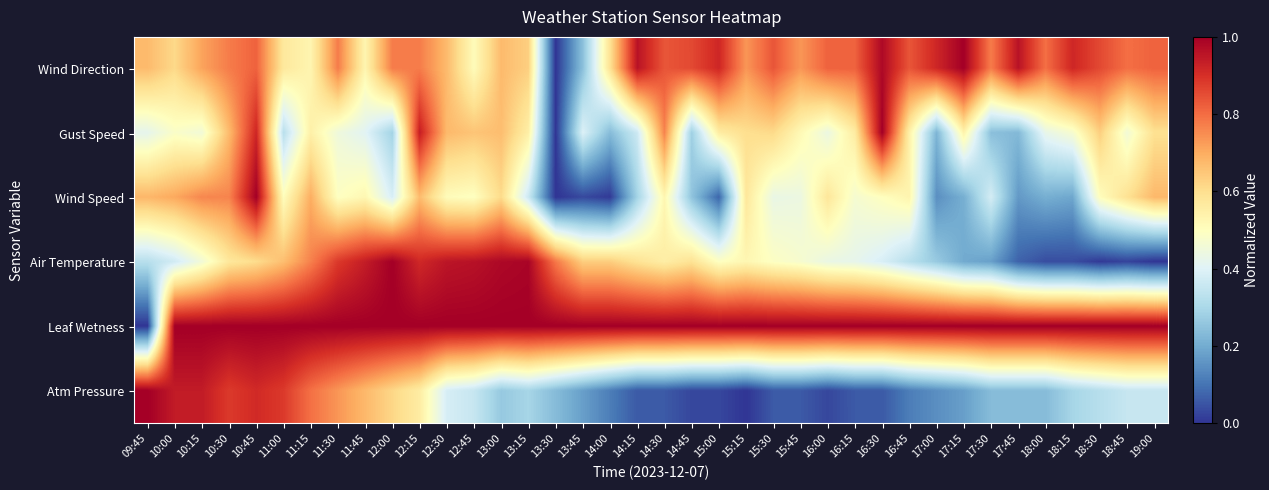

Reading right to left, what are all the values shown in this chart?

Wind Direction: 19:00=0.8	18:45=0.8	18:30=0.9	18:15=0.9	18:00=0.8	17:45=1.0	17:30=0.8	17:15=1.0	17:00=0.9	16:45=0.8	16:30=1.0	16:15=0.8	16:00=0.8	15:45=0.7	15:30=0.8	15:15=0.7	15:00=0.9	14:45=0.9	14:30=0.8	14:15=1.0	14:00=0.6	13:45=0.2	13:30=0.0	13:15=0.6	13:00=0.7	12:45=0.5	12:30=0.7	12:15=0.8	12:00=0.8	11:45=0.5	11:30=0.8	11:15=0.5	11:00=0.6	10:45=0.8	10:30=0.8	10:15=0.7	10:00=0.6	09:45=0.7
Gust Speed: 19:00=0.6	18:45=0.5	18:30=0.6	18:15=0.5	18:00=0.4	17:45=0.2	17:30=0.2	17:15=0.5	17:00=0.2	16:45=0.5	16:30=1.0	16:15=0.6	16:00=0.4	15:45=0.5	15:30=0.6	15:15=0.6	15:00=0.6	14:45=0.3	14:30=0.8	14:15=0.4	14:00=0.2	13:45=0.4	13:30=0.0	13:15=0.6	13:00=0.7	12:45=0.7	12:30=0.7	12:15=0.9	12:00=0.3	11:45=0.4	11:30=0.4	11:15=0.5	11:00=0.3	10:45=0.9	10:30=0.7	10:15=0.5	10:00=0.5	09:45=0.4
Wind Speed: 19:00=0.7	18:45=0.6	18:30=0.5	18:15=0.2	18:00=0.2	17:45=0.2	17:30=0.4	17:15=0.2	17:00=0.1	16:45=0.5	16:30=0.5	16:15=0.5	16:00=0.6	15:45=0.4	15:30=0.4	15:15=0.6	15:00=0.1	14:45=0.3	14:30=0.5	14:15=0.3	14:00=0.0	13:45=0.0	13:30=0.0	13:15=0.4	13:00=0.6	12:45=0.5	12:30=0.5	12:15=0.7	12:00=0.4	11:45=0.5	11:30=0.5	11:15=0.7	11:00=0.5	10:45=1.0	10:30=0.8	10:15=0.8	10:00=0.7	09:45=0.7
Air Temperature: 19:00=0.0	18:45=0.0	18:30=0.0	18:15=0.0	18:00=0.0	17:45=0.1	17:30=0.2	17:15=0.2	17:00=0.3	16:45=0.3	16:30=0.4	16:15=0.4	16:00=0.4	15:45=0.5	15:30=0.5	15:15=0.5	15:00=0.5	14:45=0.6	14:30=0.6	14:15=0.6	14:00=0.6	13:45=0.6	13:30=0.8	13:15=1.0	13:00=1.0	12:45=1.0	12:30=1.0	12:15=0.9	12:00=1.0	11:45=0.9	11:30=0.9	11:15=0.8	11:00=0.7	10:45=0.6	10:30=0.6	10:15=0.5	10:00=0.4	09:45=0.3
Leaf Wetness: 19:00=1.0	18:45=1.0	18:30=1.0	18:15=1.0	18:00=1.0	17:45=1.0	17:30=1.0	17:15=1.0	17:00=1.0	16:45=1.0	16:30=1.0	16:15=1.0	16:00=1.0	15:45=1.0	15:30=1.0	15:15=1.0	15:00=1.0	14:45=1.0	14:30=1.0	14:15=1.0	14:00=1.0	13:45=1.0	13:30=1.0	13:15=1.0	13:00=1.0	12:45=1.0	12:30=1.0	12:15=1.0	12:00=1.0	11:45=1.0	11:30=1.0	11:15=1.0	11:00=1.0	10:45=1.0	10:30=1.0	10:15=1.0	10:00=1.0	09:45=0.0
Atm Pressure: 19:00=0.4	18:45=0.4	18:30=0.3	18:15=0.3	18:00=0.2	17:45=0.2	17:30=0.2	17:15=0.2	17:00=0.1	16:45=0.1	16:30=0.1	16:15=0.1	16:00=0.0	15:45=0.1	15:30=0.1	15:15=0.0	15:00=0.0	14:45=0.0	14:30=0.1	14:15=0.1	14:00=0.1	13:45=0.2	13:30=0.2	13:15=0.3	13:00=0.3	12:45=0.4	12:30=0.4	12:15=0.6	12:00=0.6	11:45=0.7	11:30=0.7	11:15=0.8	11:00=0.9	10:45=0.9	10:30=0.9	10:15=0.9	10:00=0.9	09:45=1.0